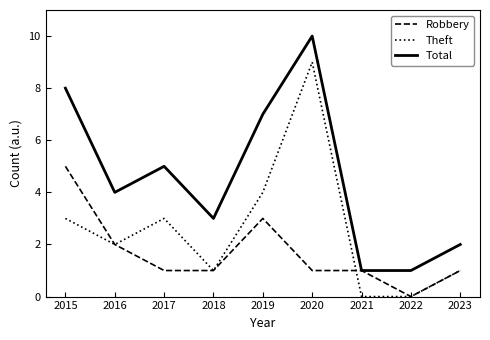

The Robbery series shows 1 at 2021. True or false?

True